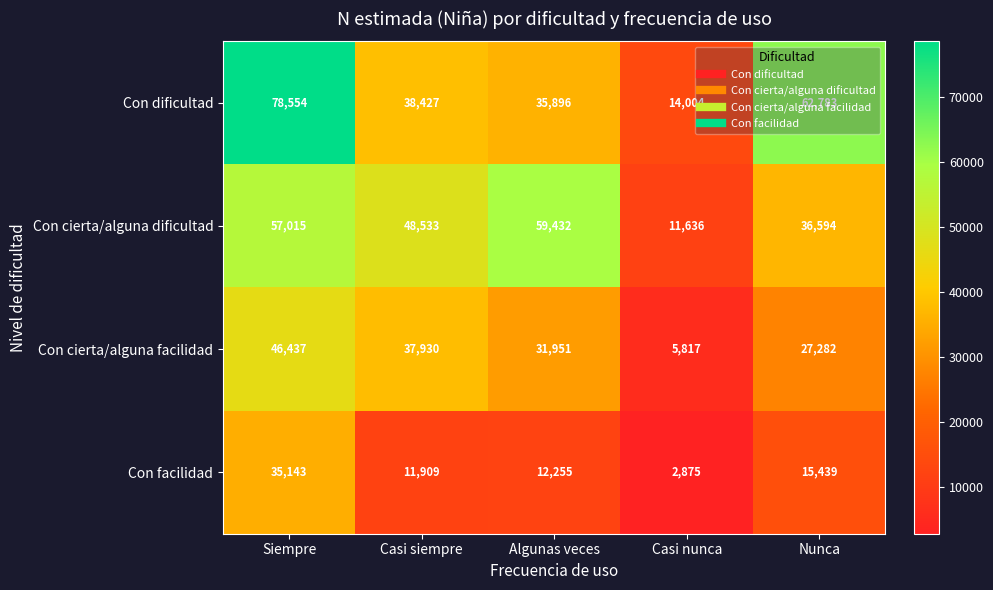

What is the difference between the maximum and second lowest values in the Con cierta/alguna dificultad series?

22838